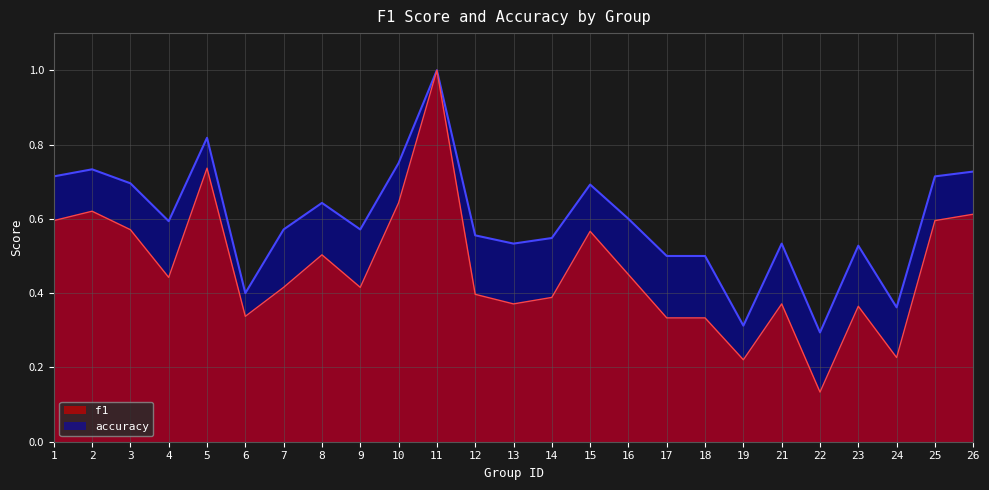

In accuracy, how many points are lower than both neighbors (excluding endpoints)?

7